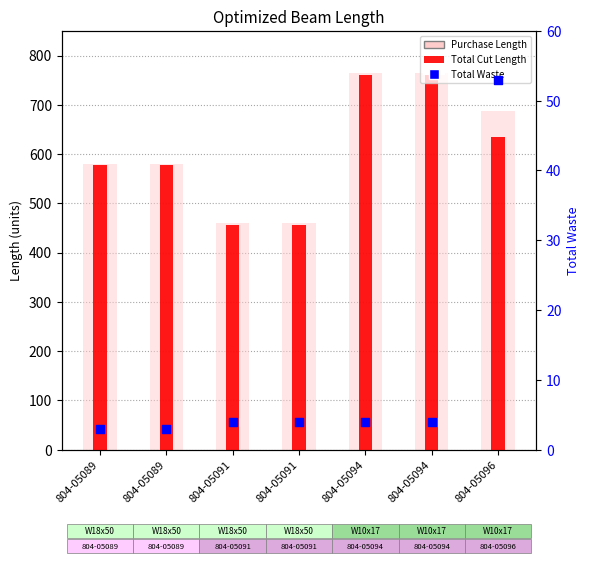

Which series has the largest total across all categories?

Purchase Length